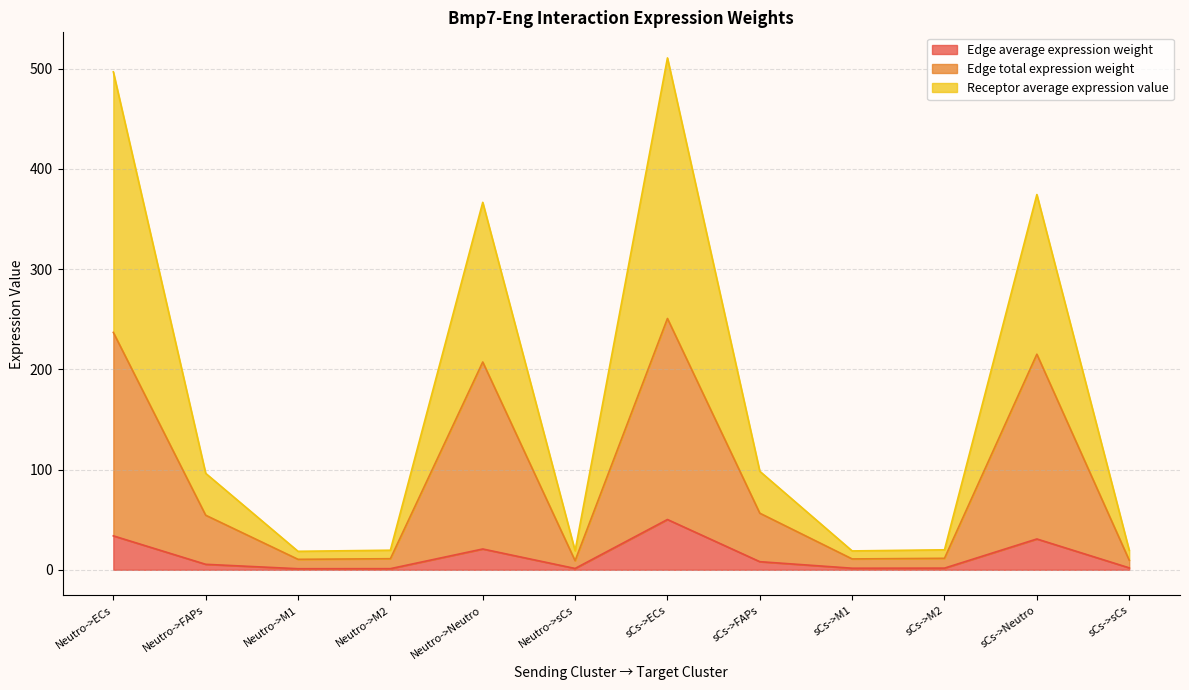

What is the difference between the maximum and minimum values in the Edge average expression weight series?

49.1